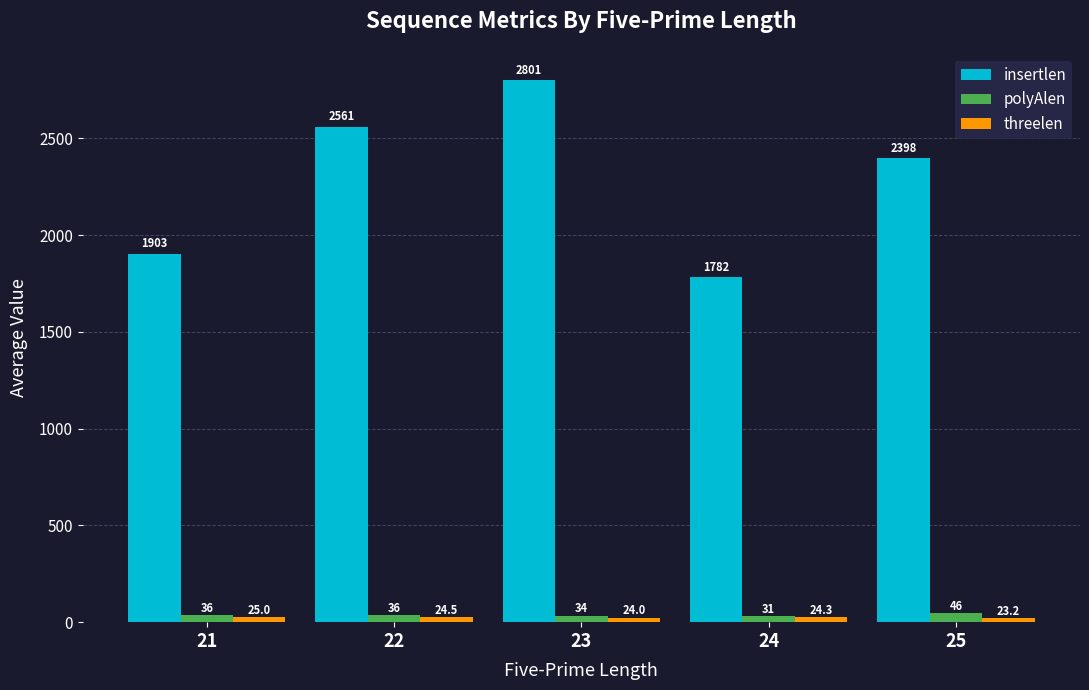

How many values in the insertlen series exceed 2397?

3